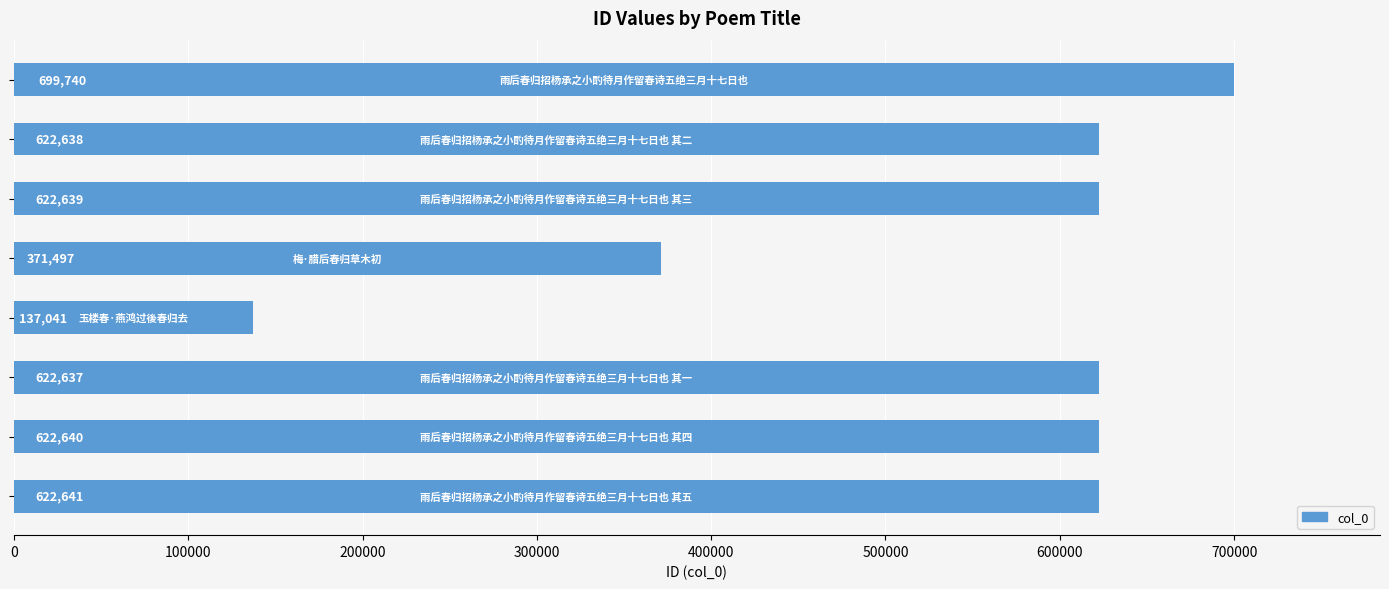

What is the average value?

540184